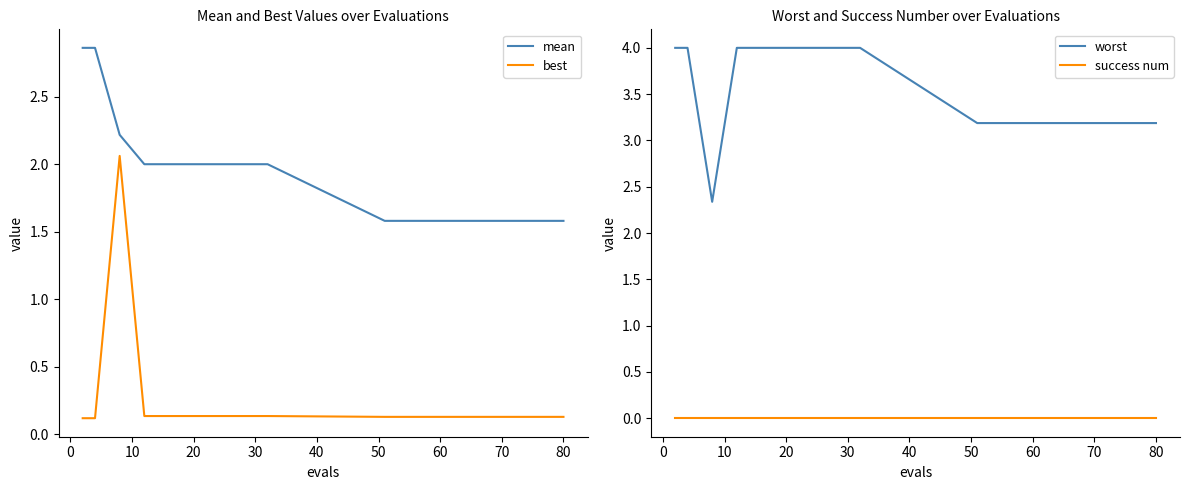

Is the value of best at 80 greater than the value of mean at 20?

No